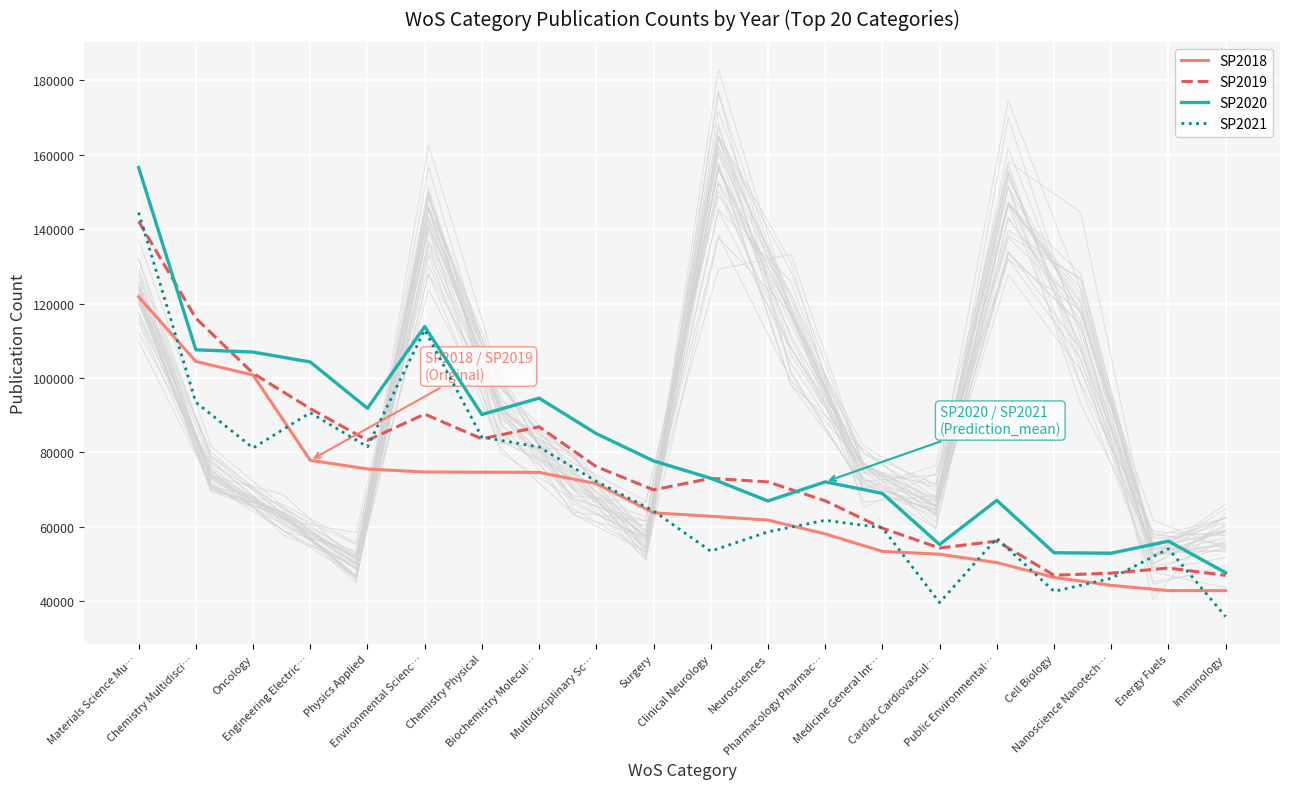

What are all the series names shown in the legend?

SP2018, SP2019, SP2020, SP2021